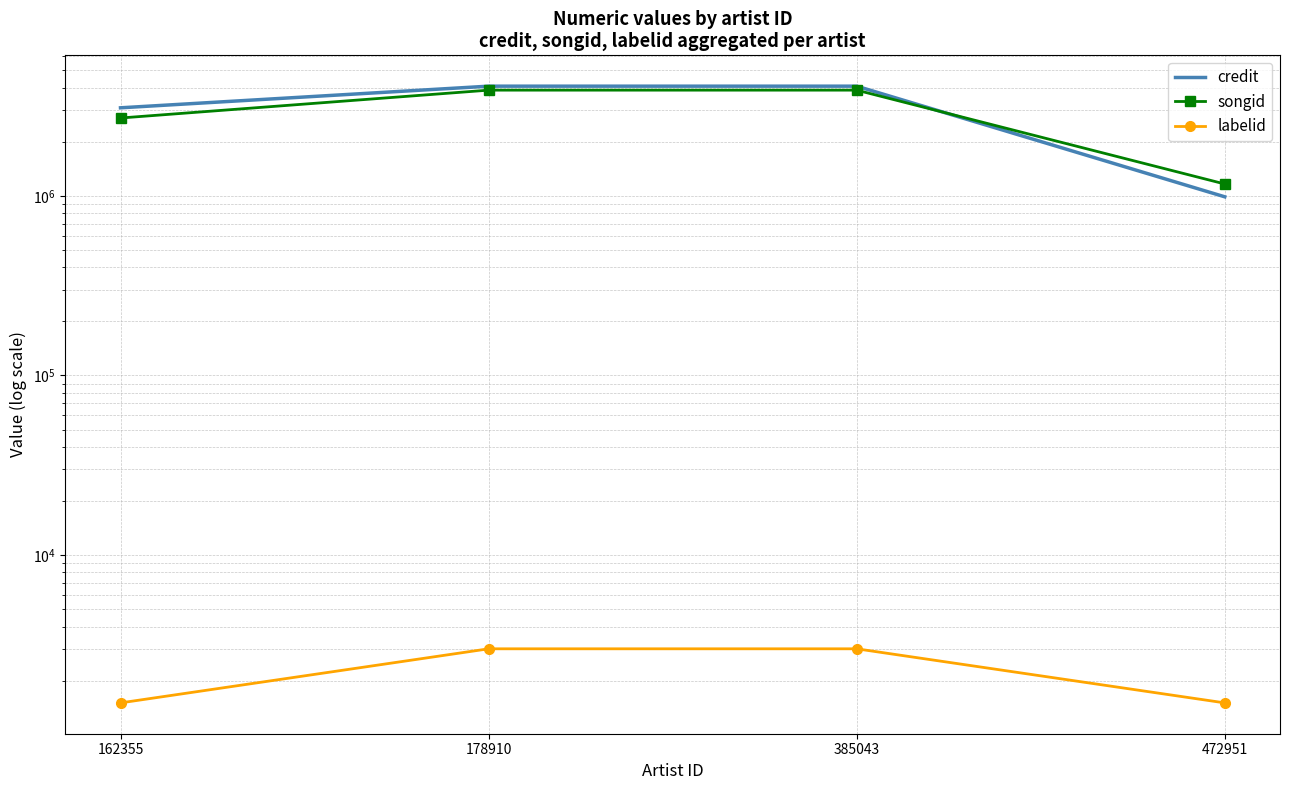

What is the lowest value of the labelid series?

1504